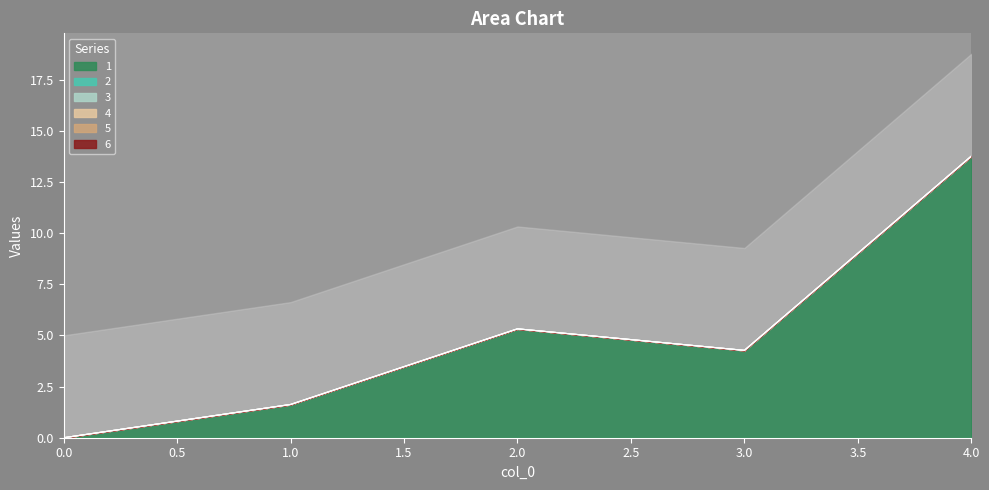

At 3, list the series in order from largest to smallest.

1, 2, 3, 4, 5, 6